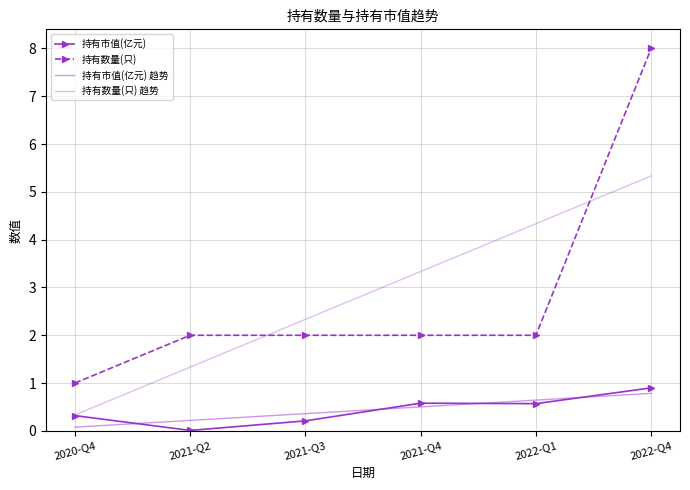

What is the value of the 持有数量(只) 趋势 point at the 6th from the left?

5.3